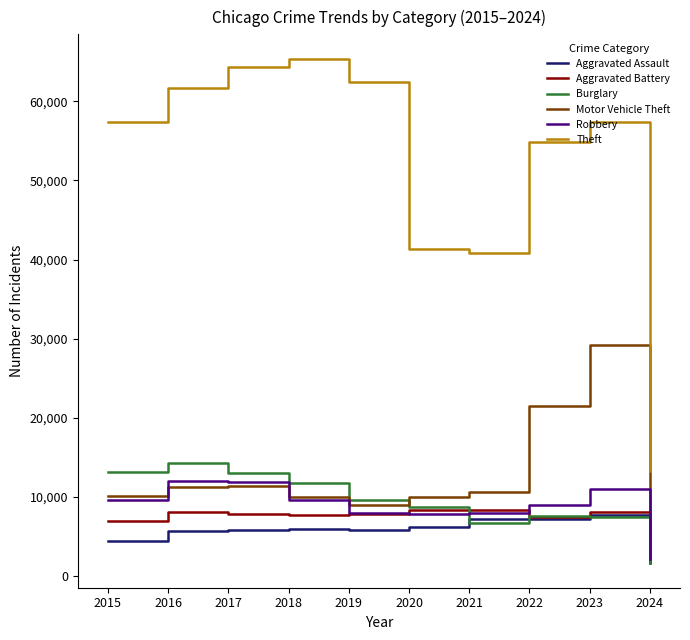

Is this an area chart (filled region under the line)?

No